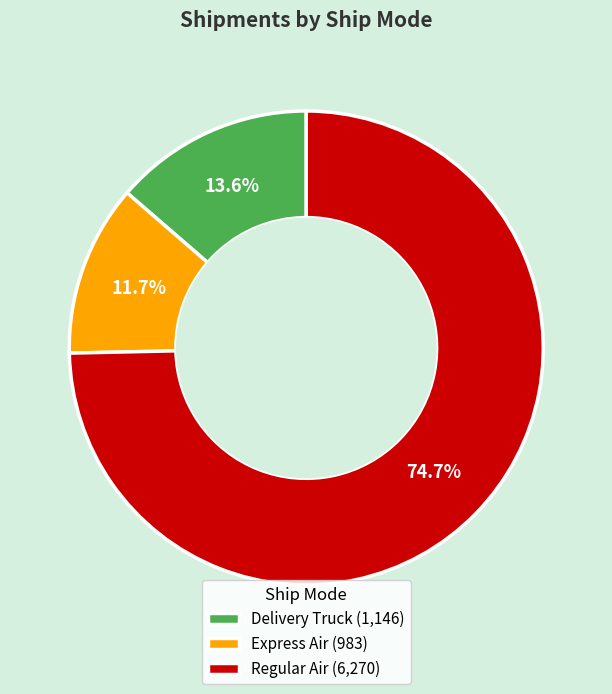

What percentage do Express Air (983) and Regular Air (6,270) together represent?

86.4%